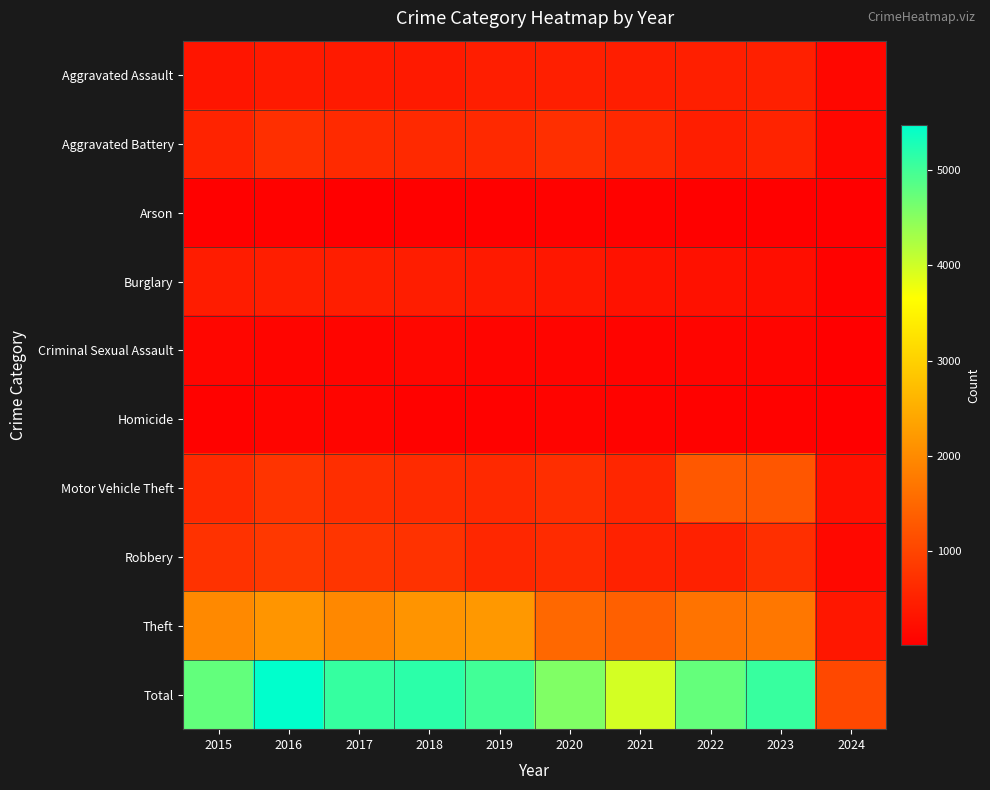

Which series changed the most between 2023 and 2024?

Total